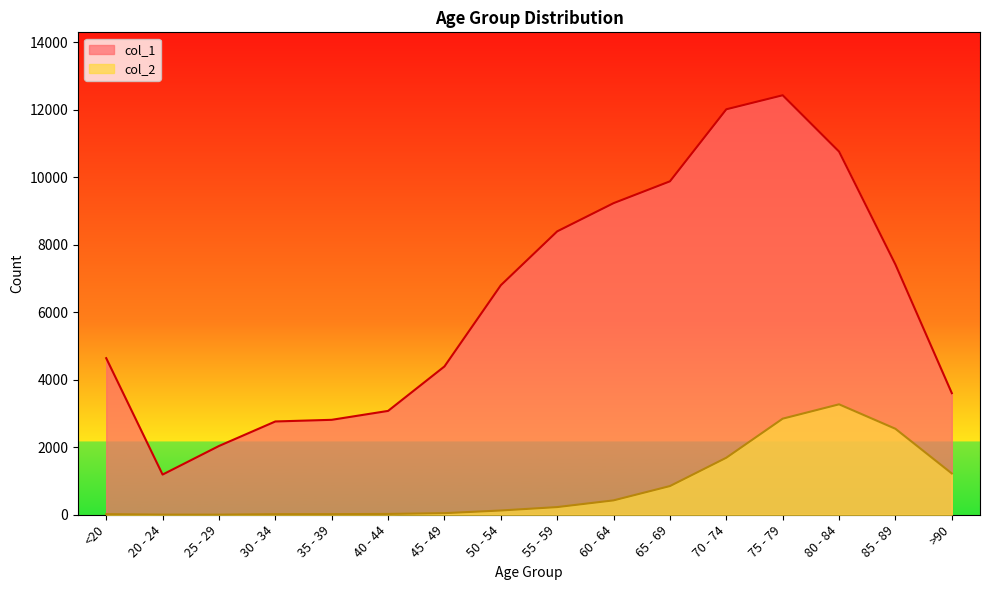

List the series in order of their overall mean, highest first.

col_1, col_2